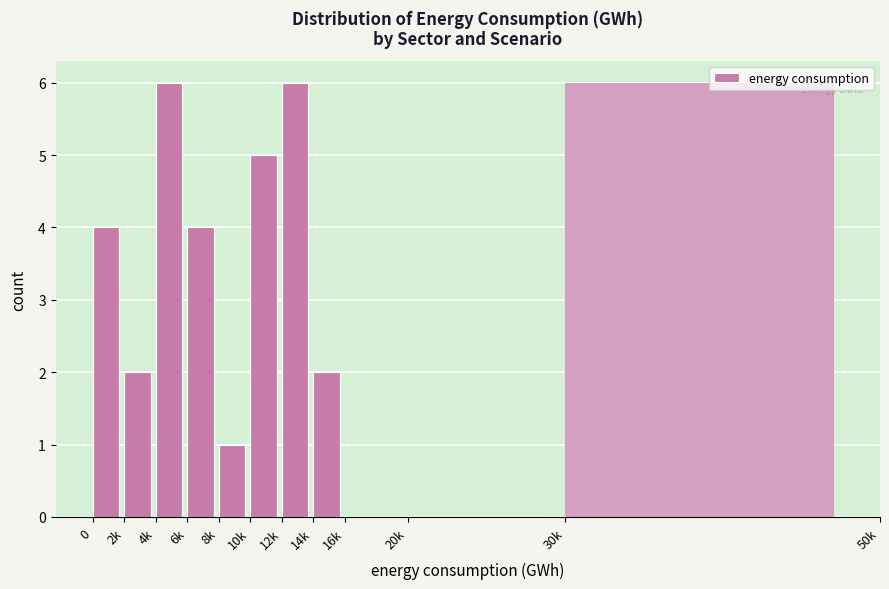

Reading right to left, what are all the values shown in this chart?

30k=6	20k=0	16k=0	14k=2	12k=6	10k=5	8k=1	6k=4	4k=6	2k=2	0=4